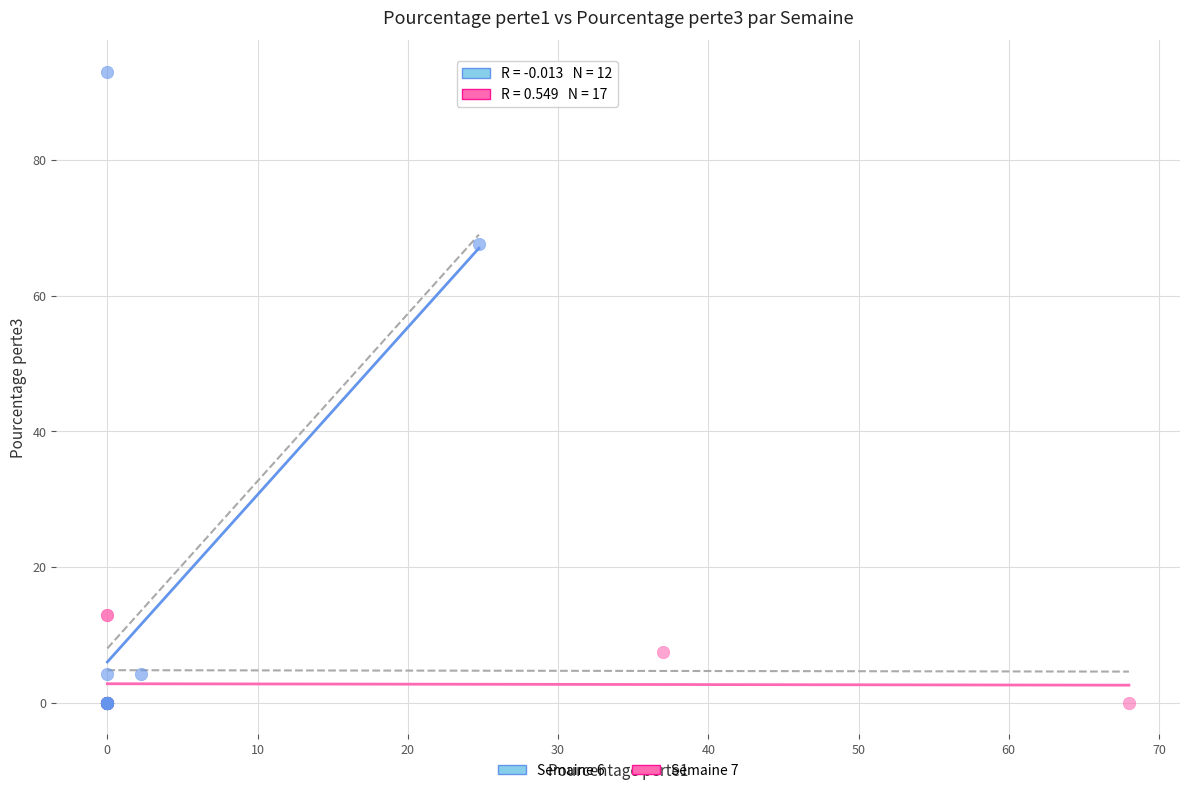

Which series has the widest spread of Y values?

Semaine 7